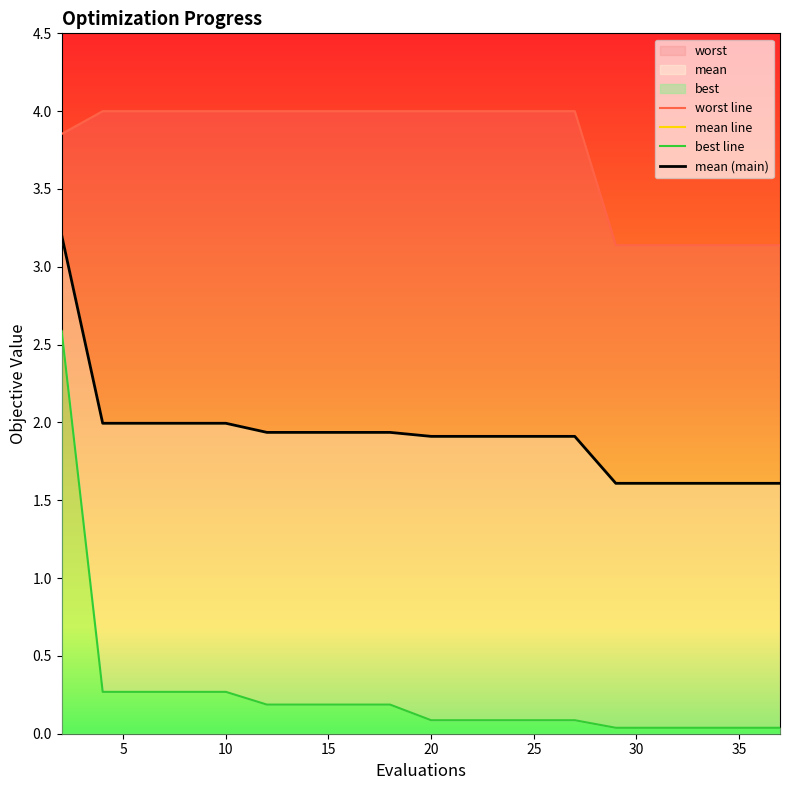

Which category has the highest value across all series?

5